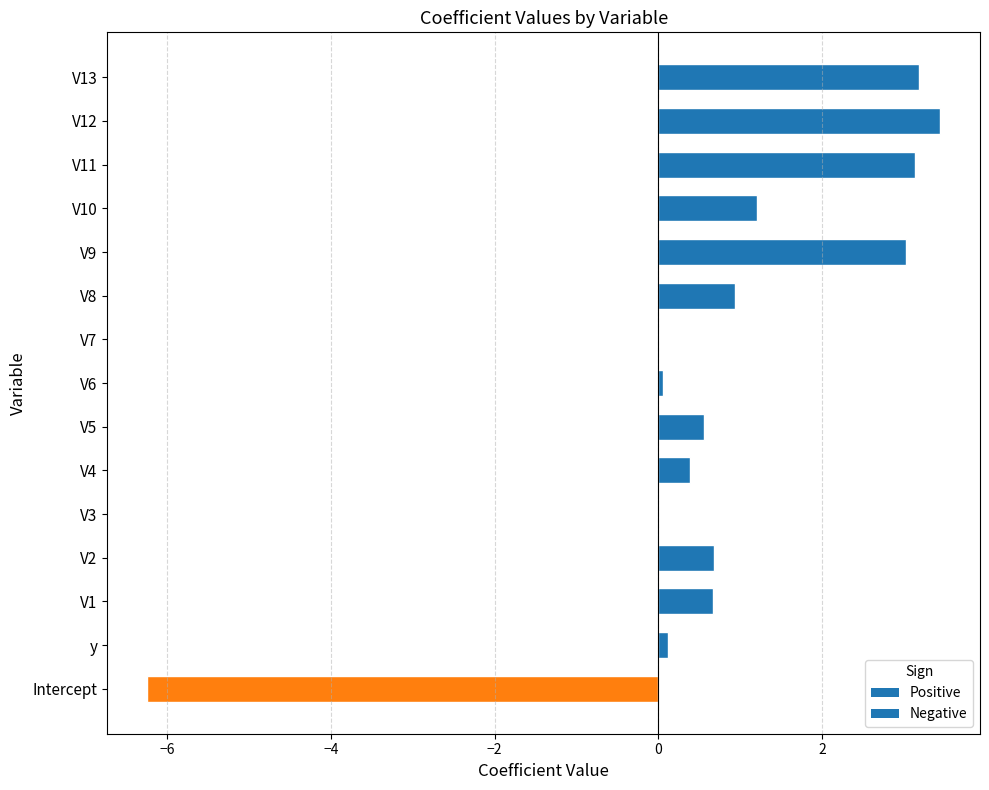

What is the sum of all values?

11.2